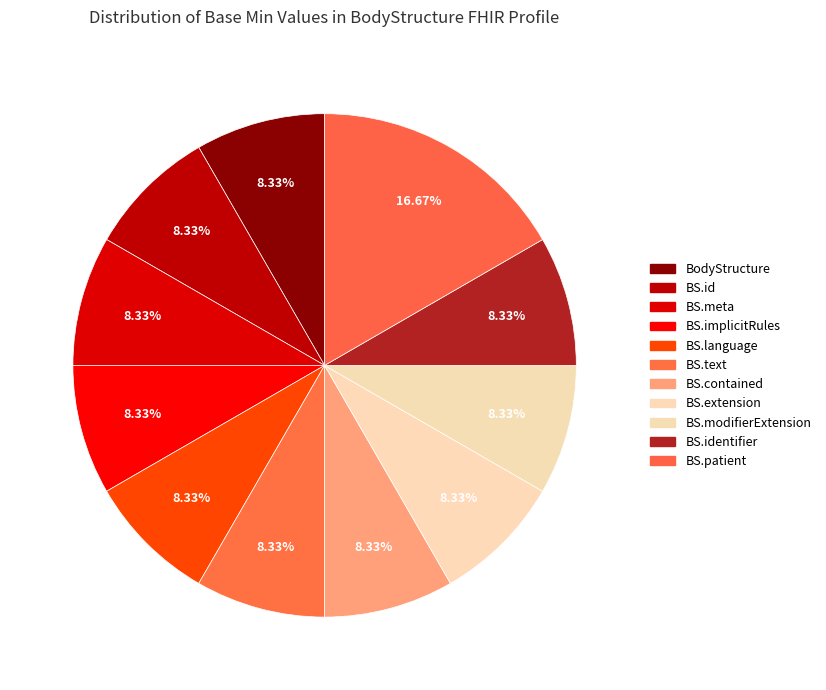

How many slices are in this pie chart?

11